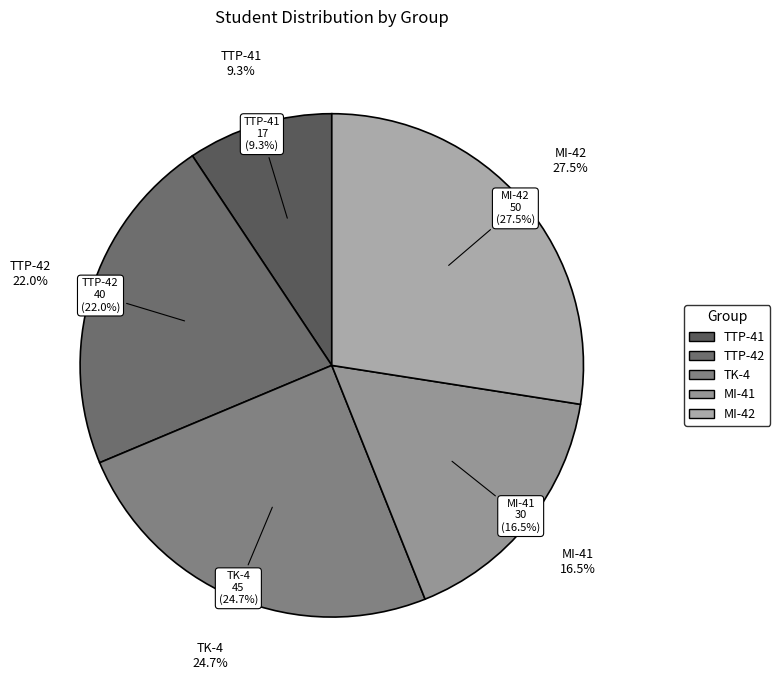

What is the change in value from TK-4 to MI-42?

+5